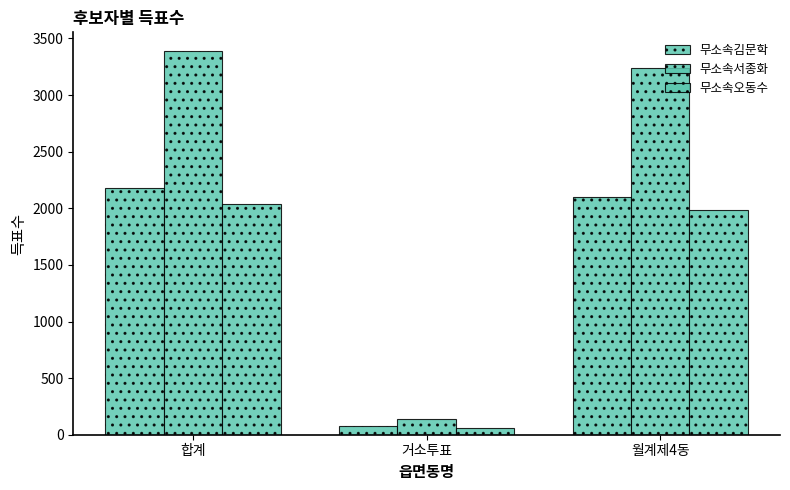

At which label does 무소속오동수 first exceed 1981?

합계